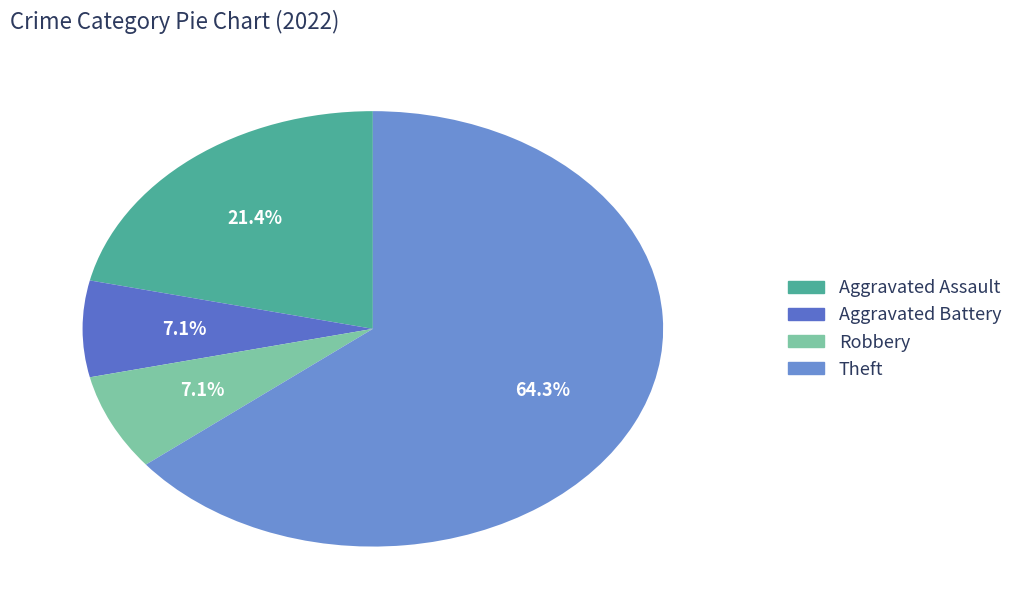

How many slices are in this pie chart?

4